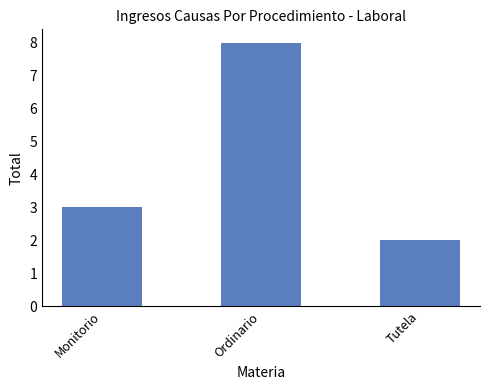

The chart shows a value of 1 at Monitorio. True or false?

False